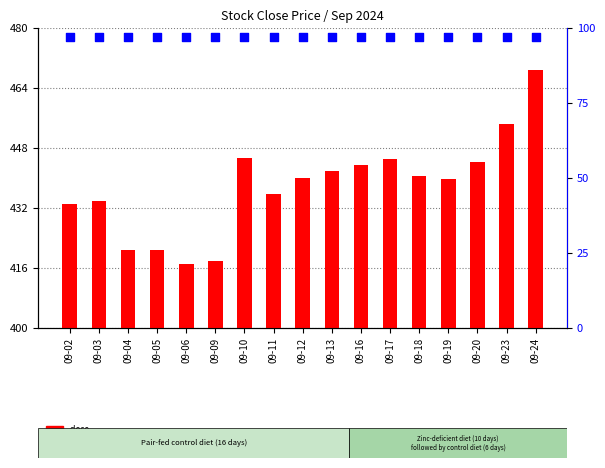

At which category is the sum across all series the highest?

09-24